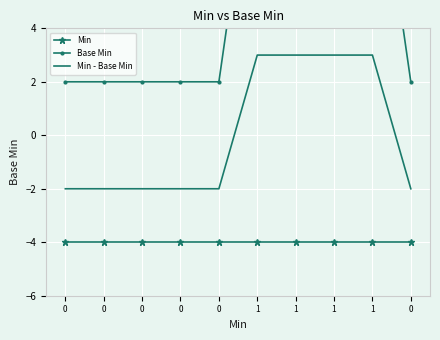

True or false: Min and Min - Base Min cross at least once.

False